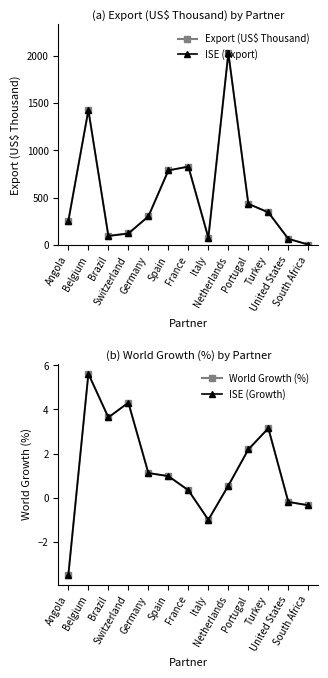

What position from the left is Angola?

1